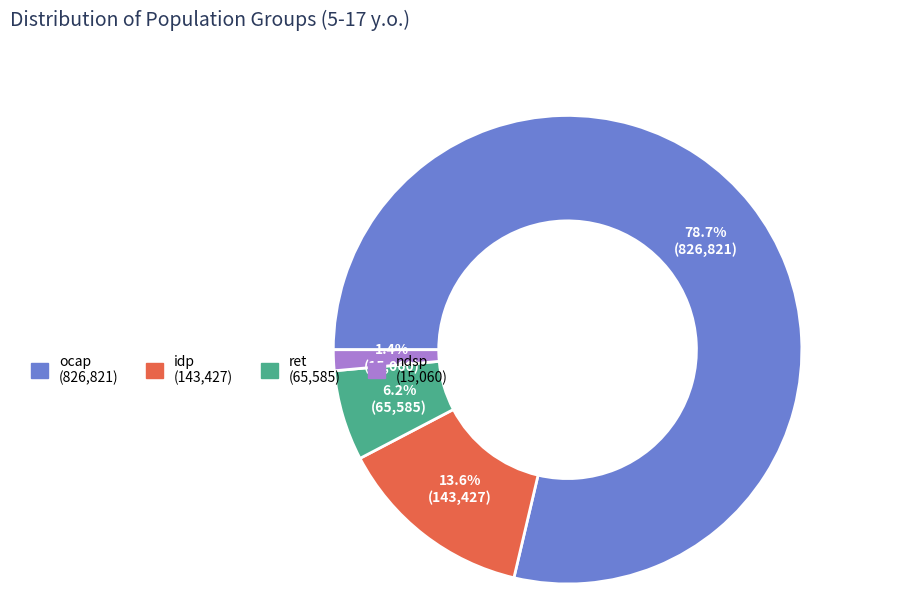

True or false: ret accounts for 1% of the total.

False